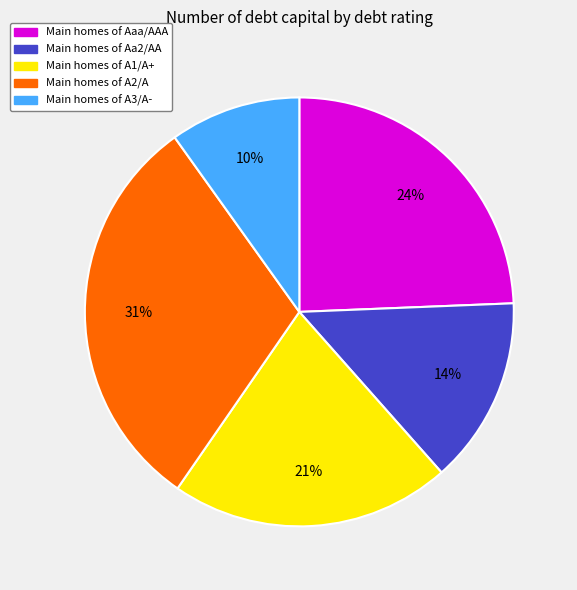

Is there any slice that represents more than half of the pie?

No